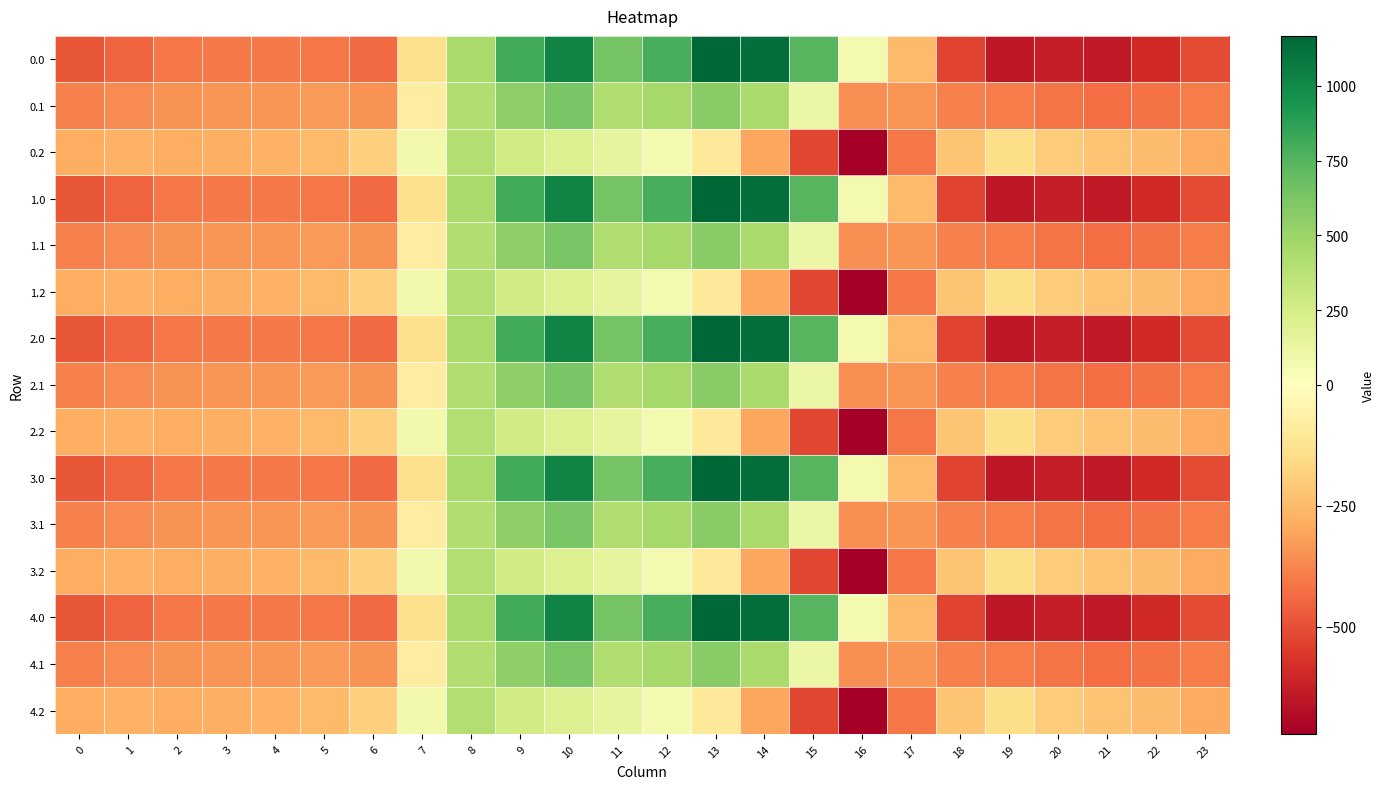

What is the total value across all series at 5?

-4942.5